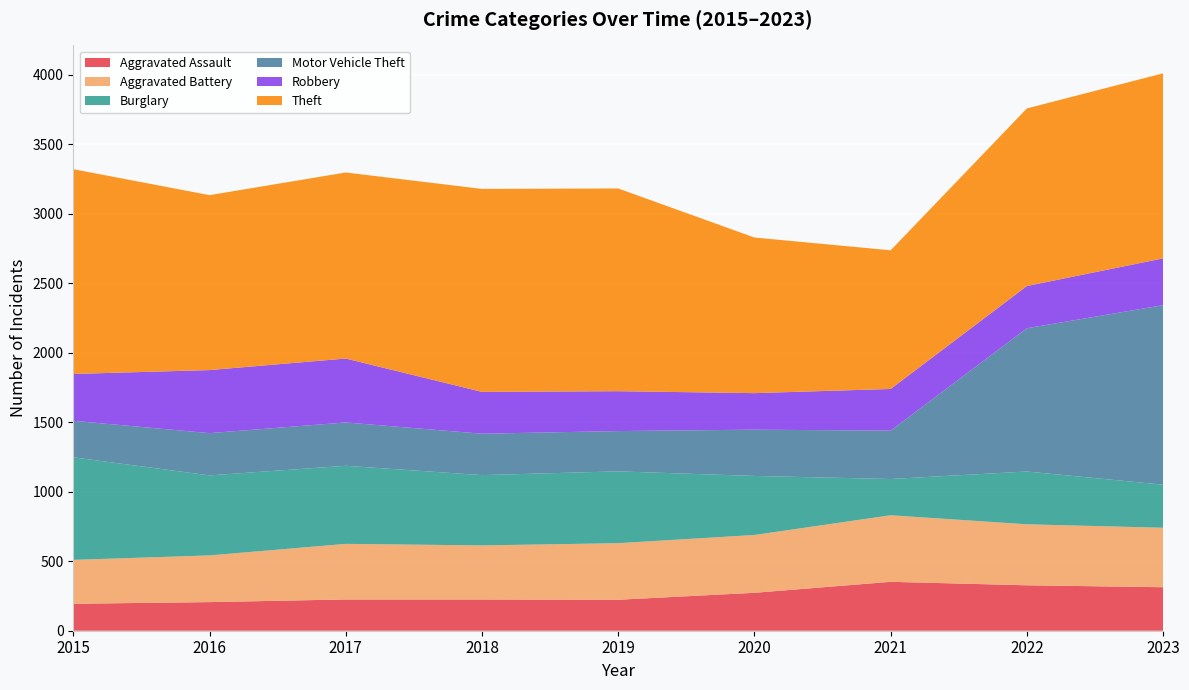

Reading right to left, transcribe all the data shown in this chart.

Aggravated Assault: 2023=313	2022=327	2021=352	2020=273	2019=223	2018=225	2017=225	2016=206	2015=194
Aggravated Battery: 2023=428	2022=439	2021=479	2020=416	2019=407	2018=389	2017=400	2016=336	2015=316
Burglary: 2023=310	2022=380	2021=261	2020=425	2019=517	2018=506	2017=562	2016=576	2015=738
Motor Vehicle Theft: 2023=1292	2022=1031	2021=348	2020=333	2019=290	2018=298	2017=312	2016=304	2015=263
Robbery: 2023=337	2022=304	2021=300	2020=263	2019=287	2018=301	2017=460	2016=454	2015=337
Theft: 2023=1332	2022=1278	2021=998	2020=1120	2019=1459	2018=1461	2017=1339	2016=1259	2015=1474